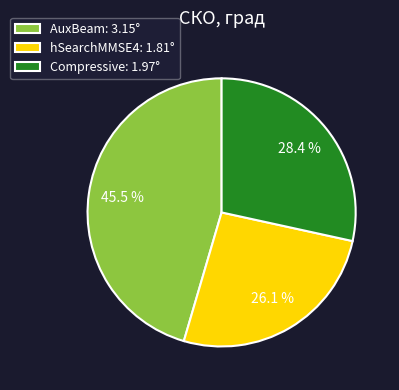

To the nearest percent, what is the average slice percentage?

33%